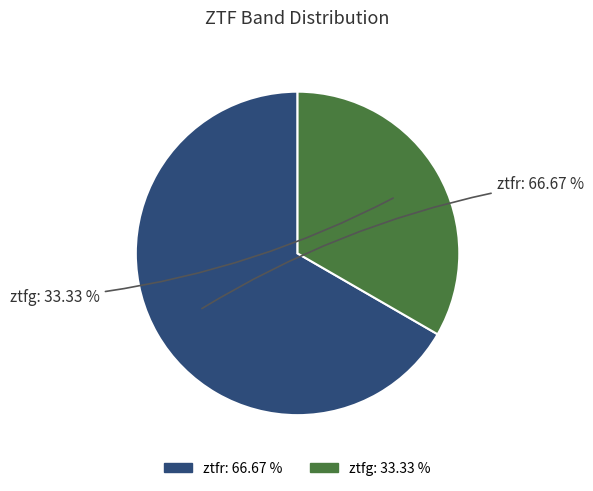

To the nearest percent, what is the difference between the ztfr and ztfg slice percentages?

33%